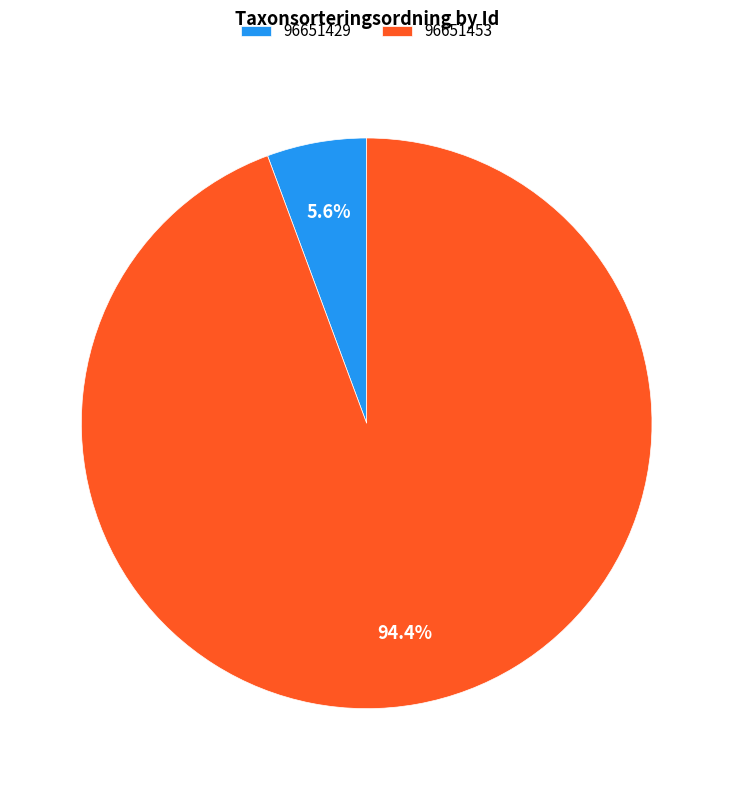

To the nearest percent, what percentage of the pie is 96651429?

6%